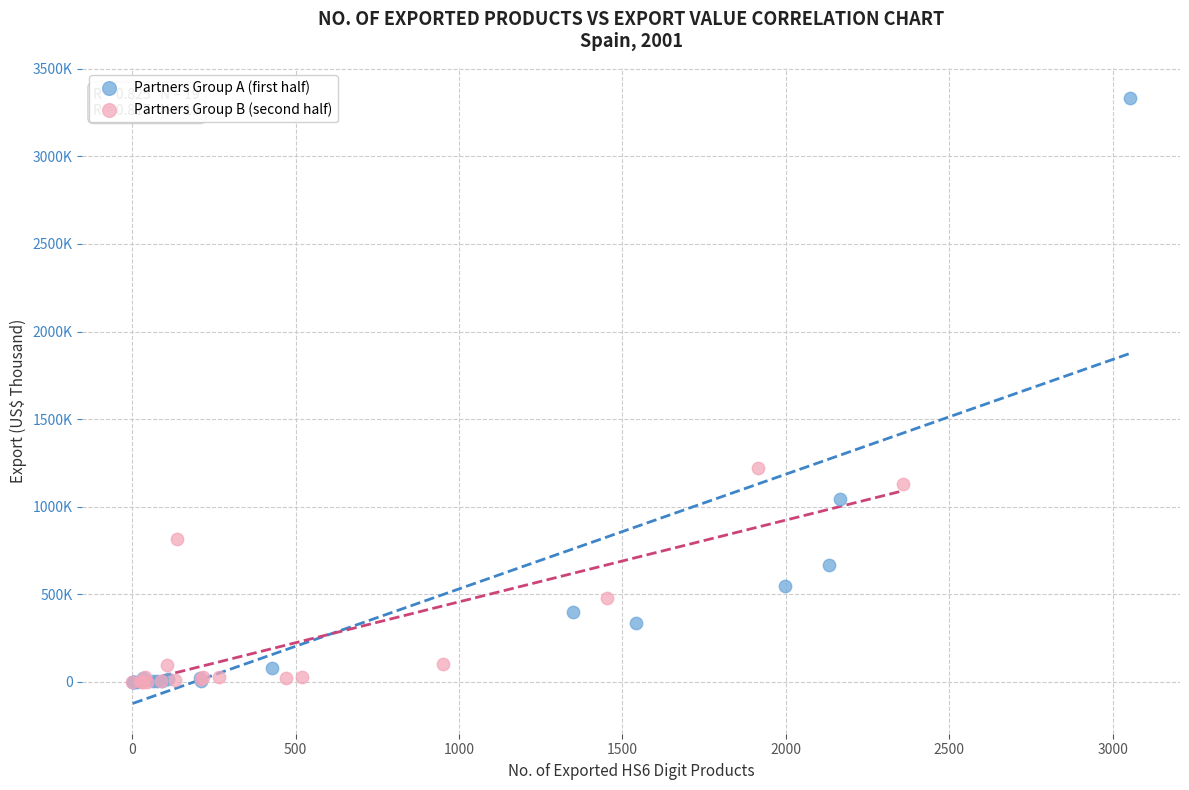

Which series reaches the maximum Y coordinate?

Partners Group A (first half)